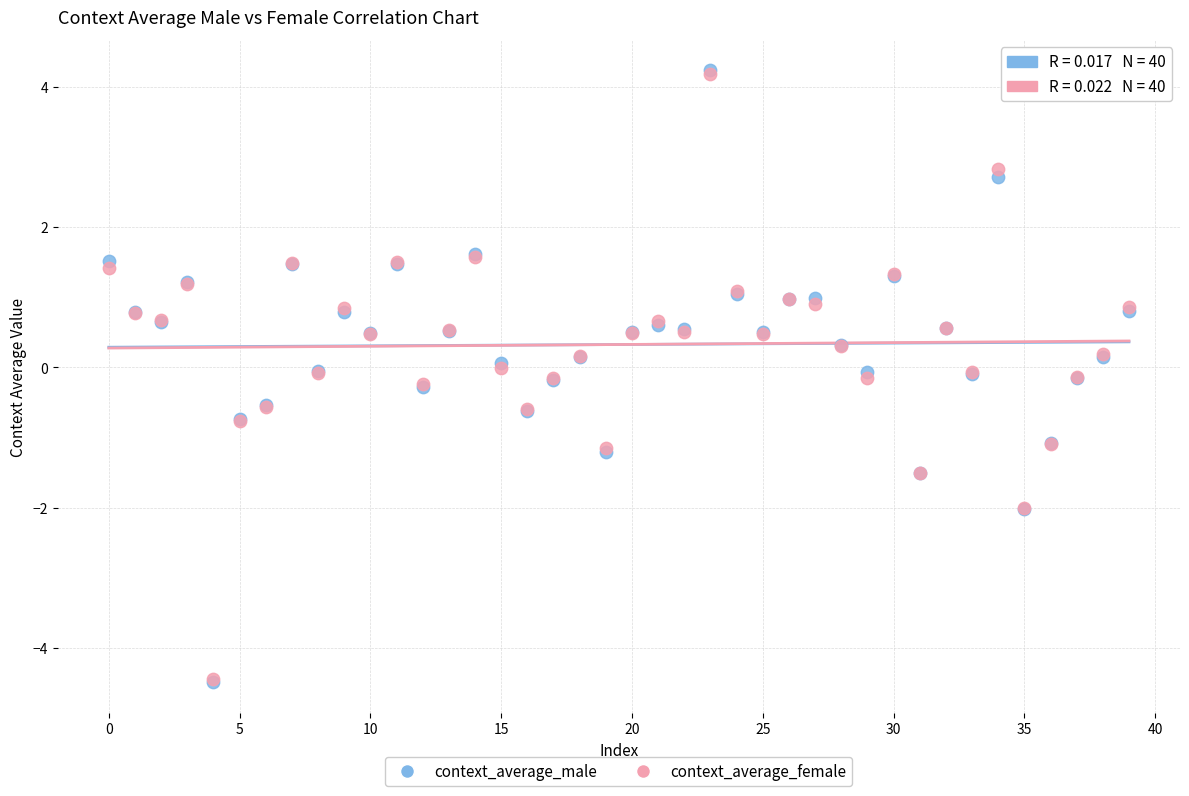

What are all the series names shown in the legend?

context_average_male, context_average_female